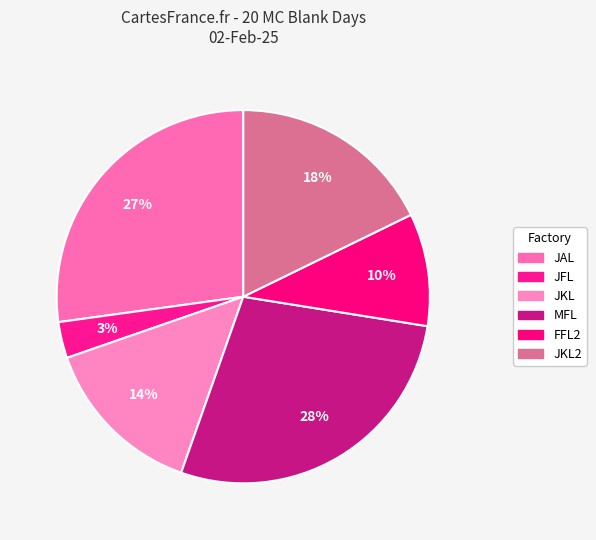

To the nearest percent, what percentage of the pie is MFL?

28%